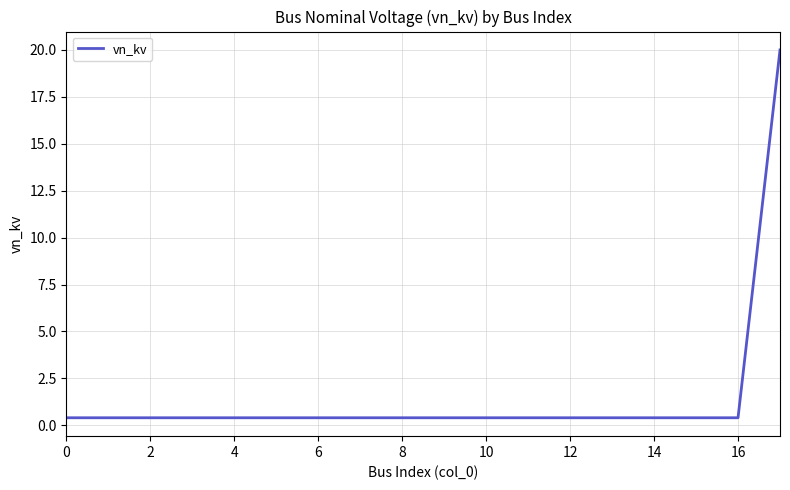

Is this an area chart (filled region under the line)?

No